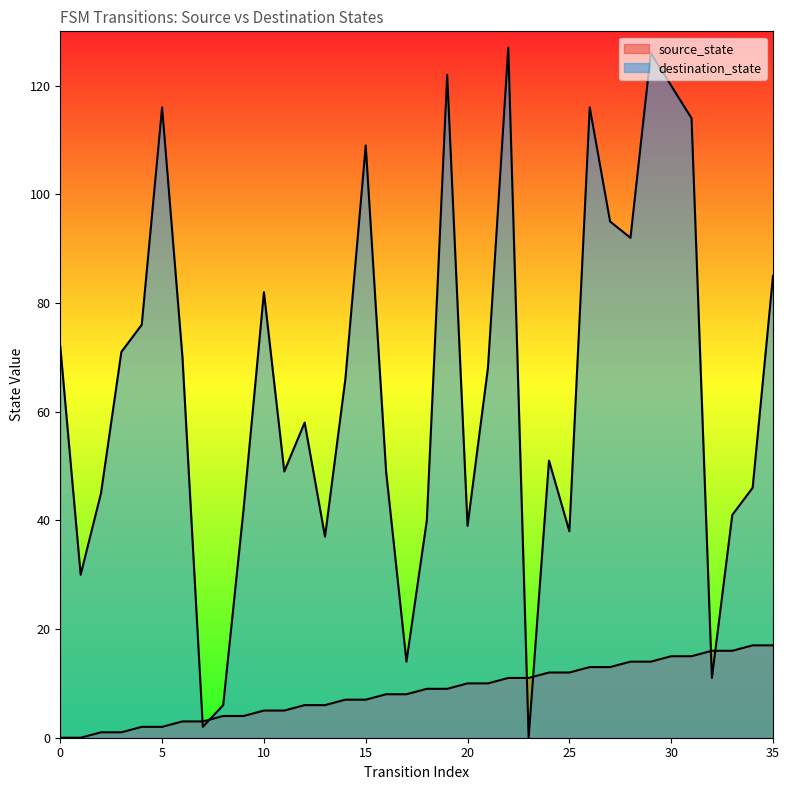

At which label is source_state closest to 8?

16